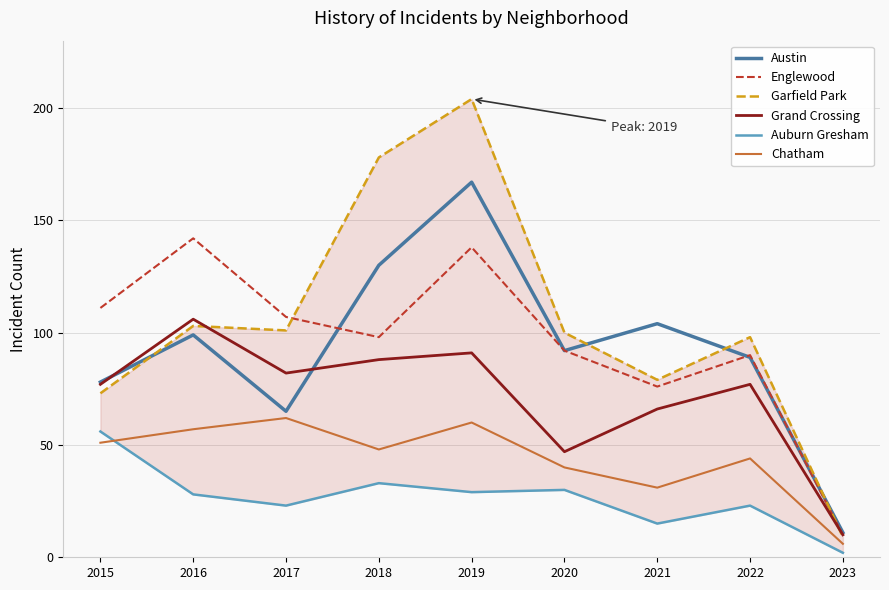

Which series has the largest total across all categories?

Garfield Park